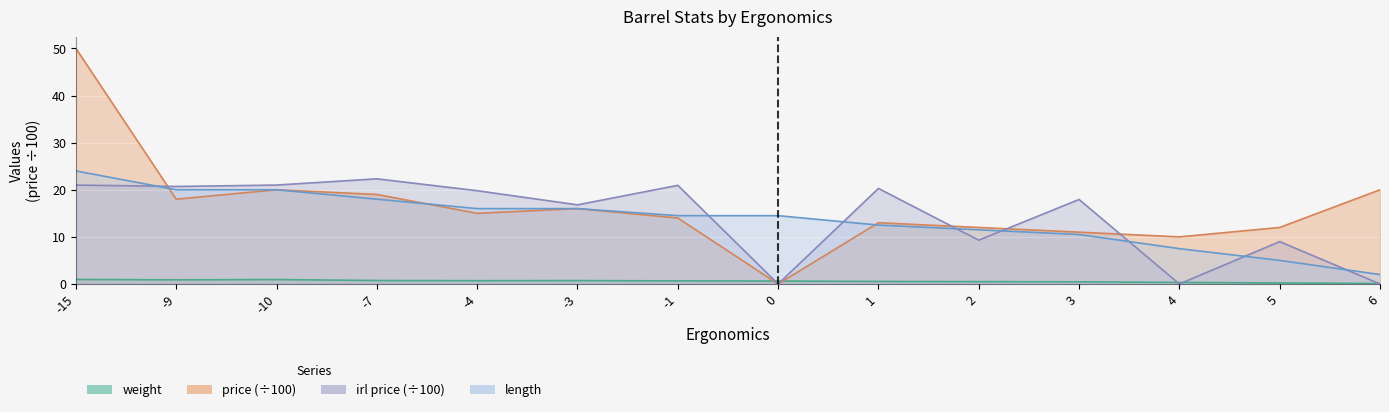

The value of length at 4 is 7.5. True or false?

True